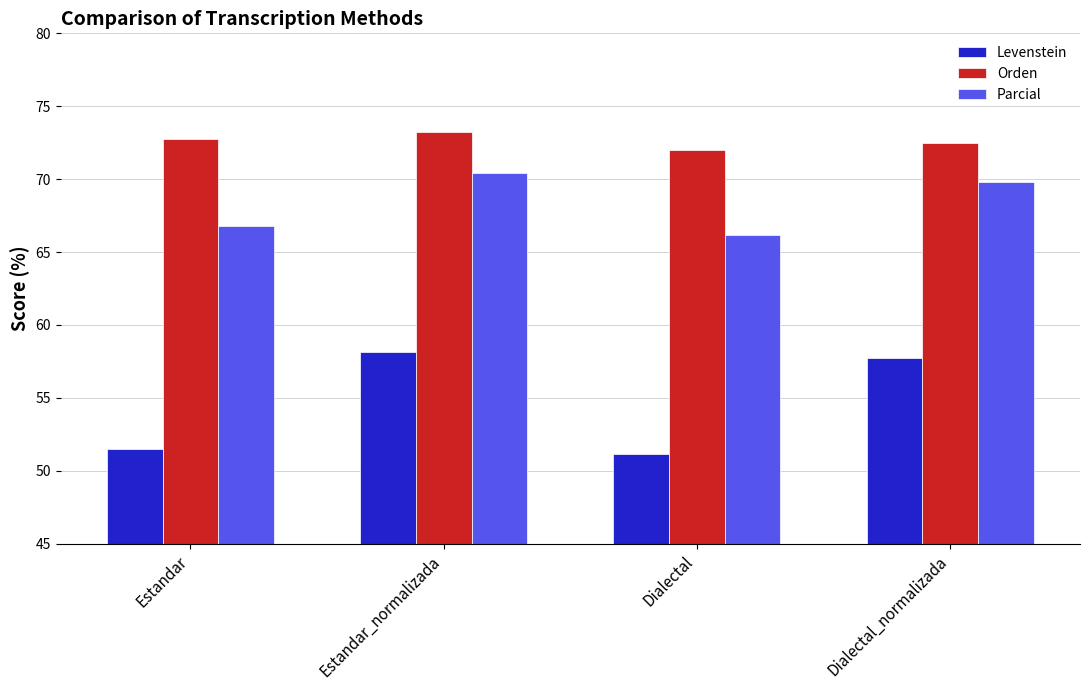

At which label is Parcial closest to 68?

Estandar